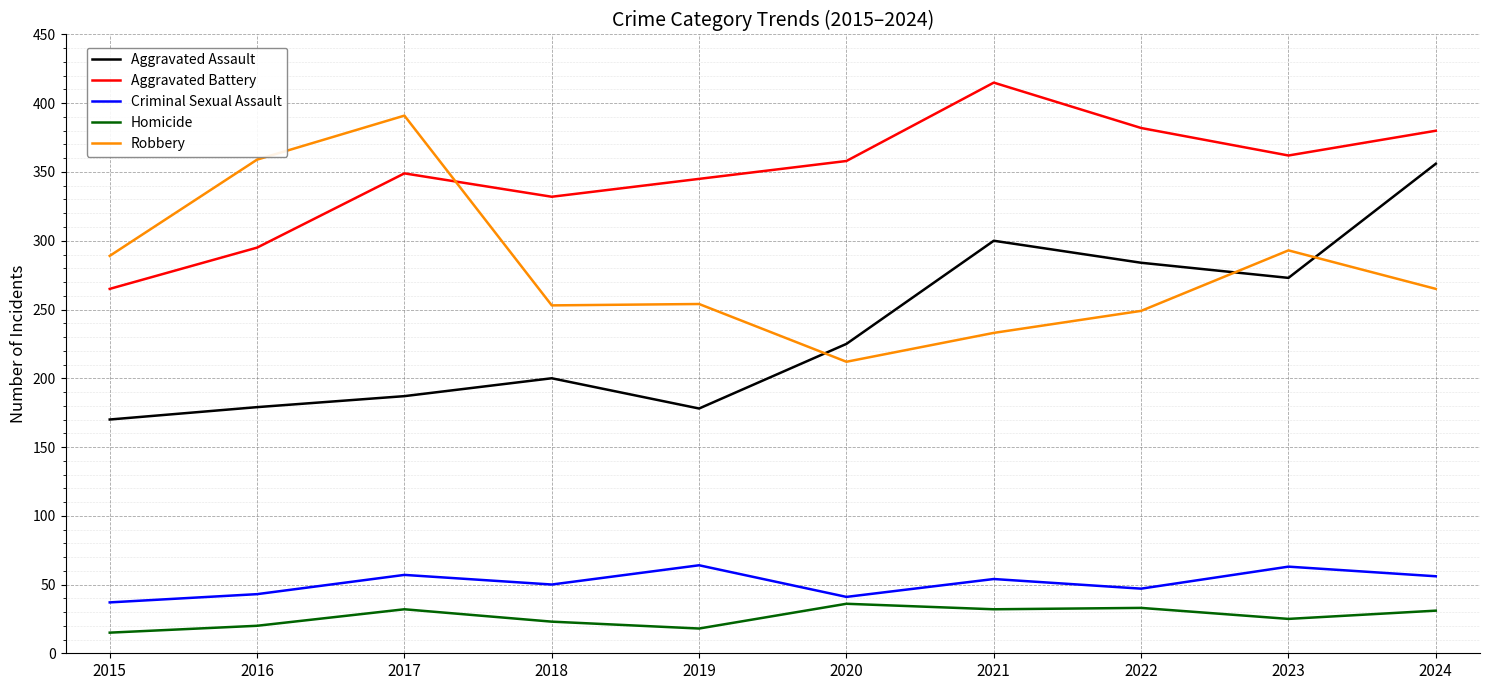

What is the difference between the Homicide values at 2019 and 2024?

13